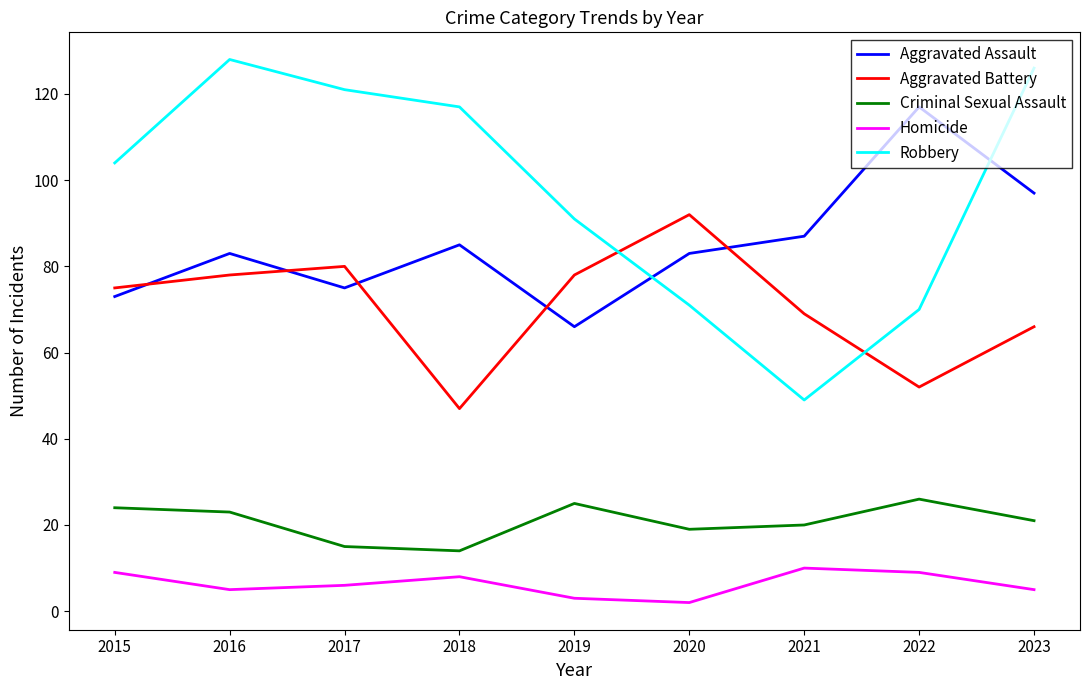

Count the number of categories in the chart.

9